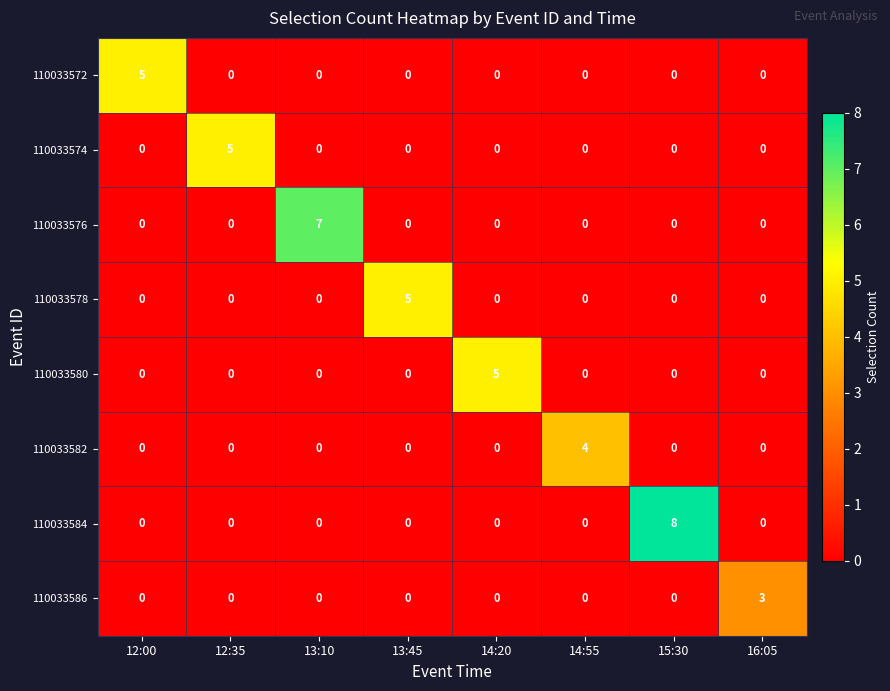

What is the difference between the maximum and minimum values in the 110033586 series?

3